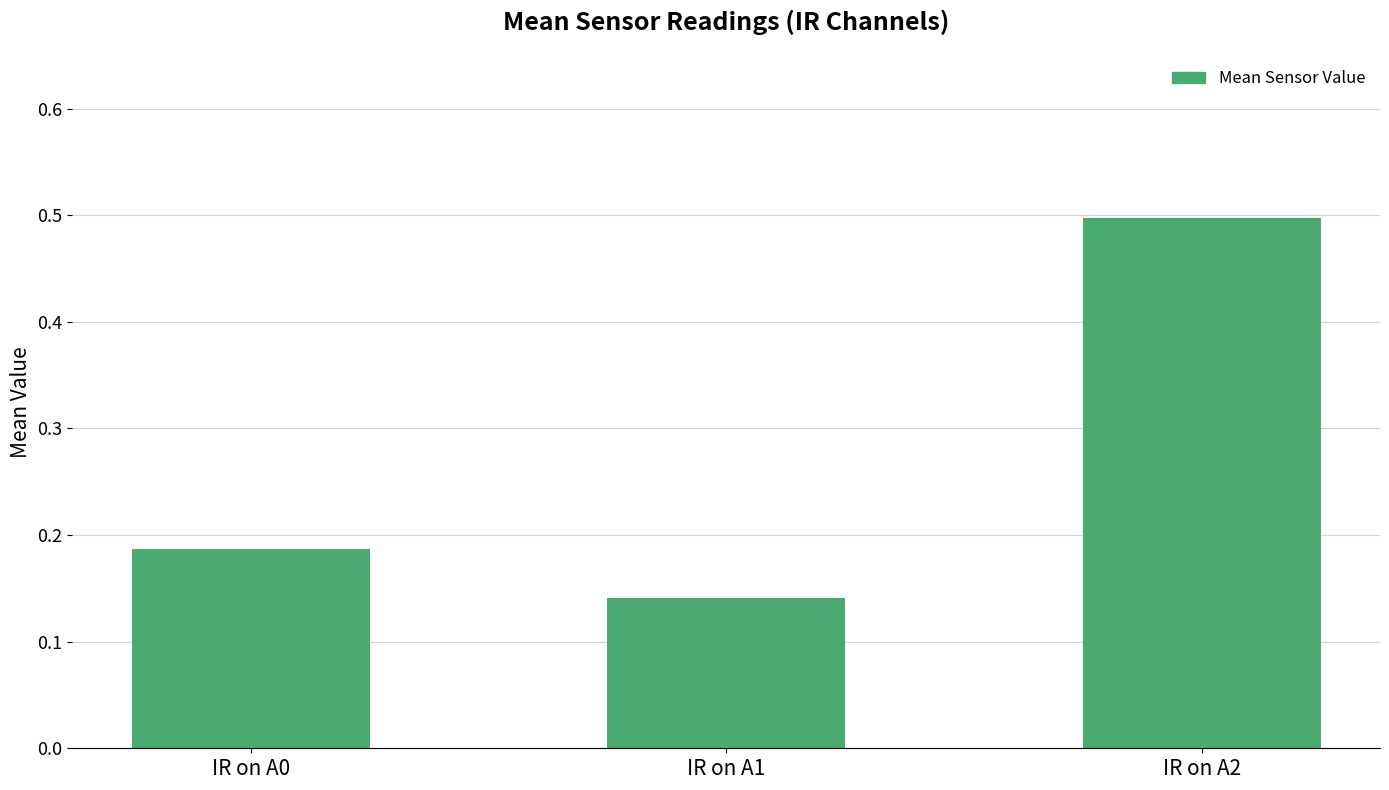

Count the values in the range 0 to 1.

3